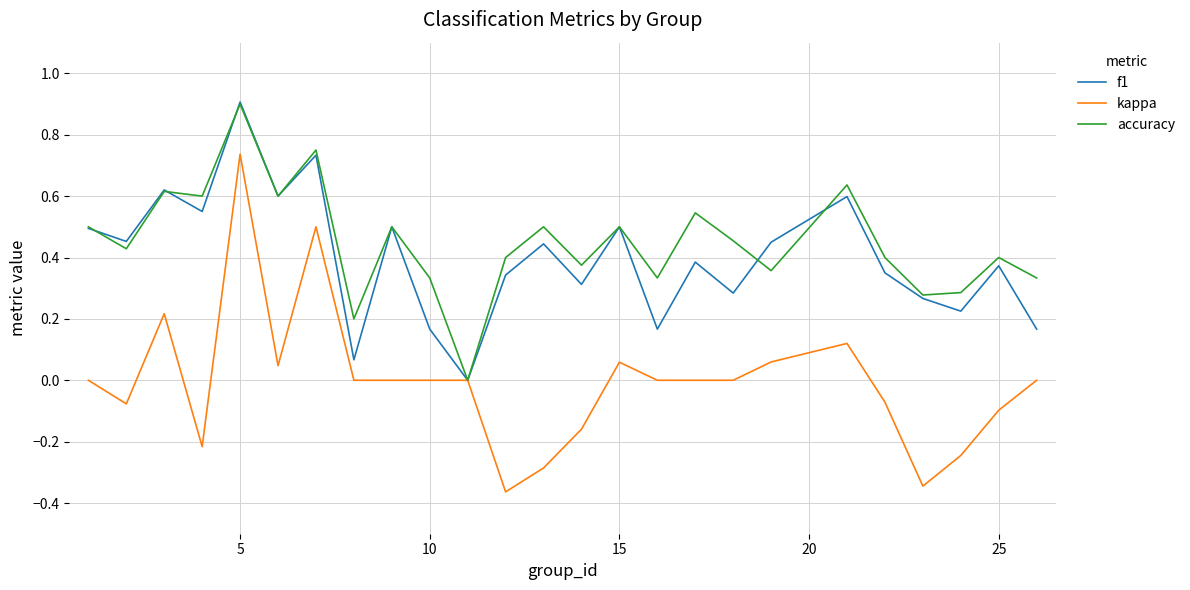

Which series has the largest range (max minus min)?

kappa